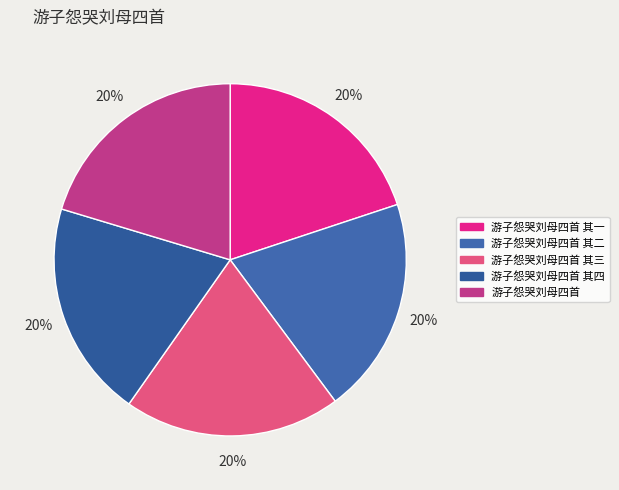

To the nearest percent, what is the combined percentage of 游子怨哭刘母四首 其二 and 游子怨哭刘母四首 其四?

40%